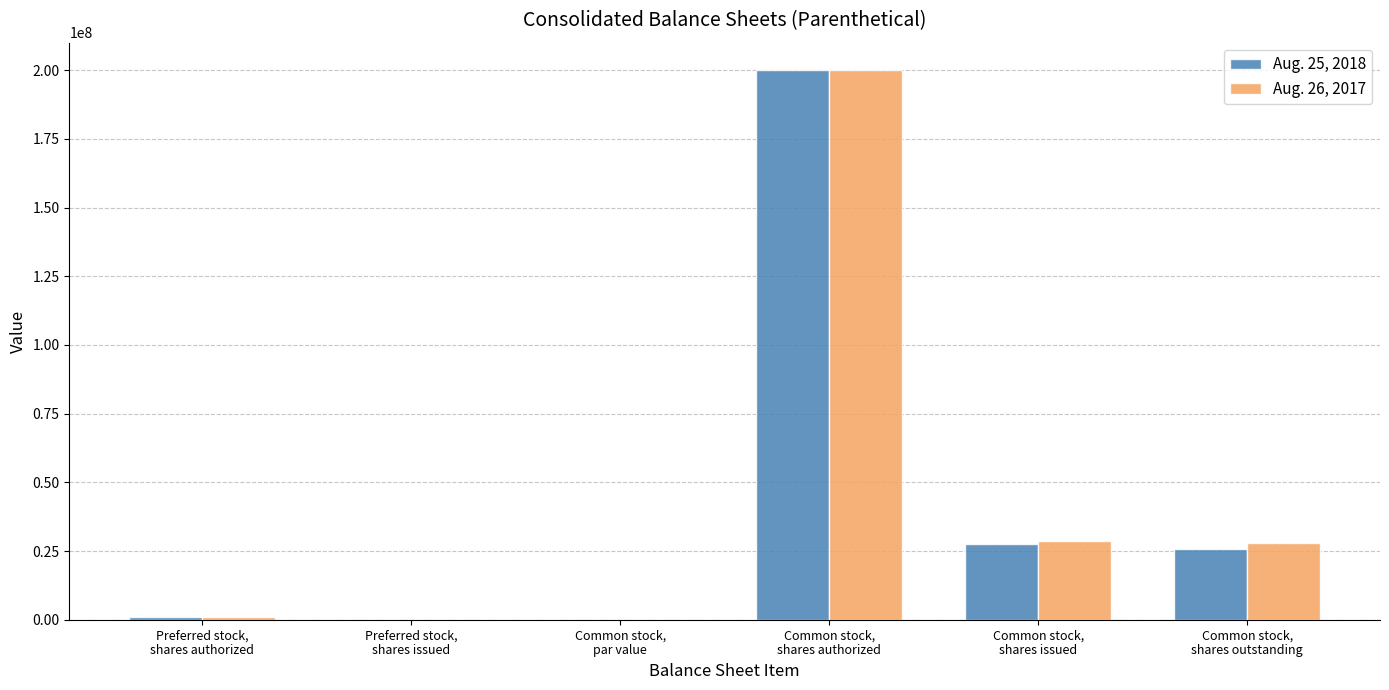

What is the sum of all Aug. 25, 2018 values?

254272000.0